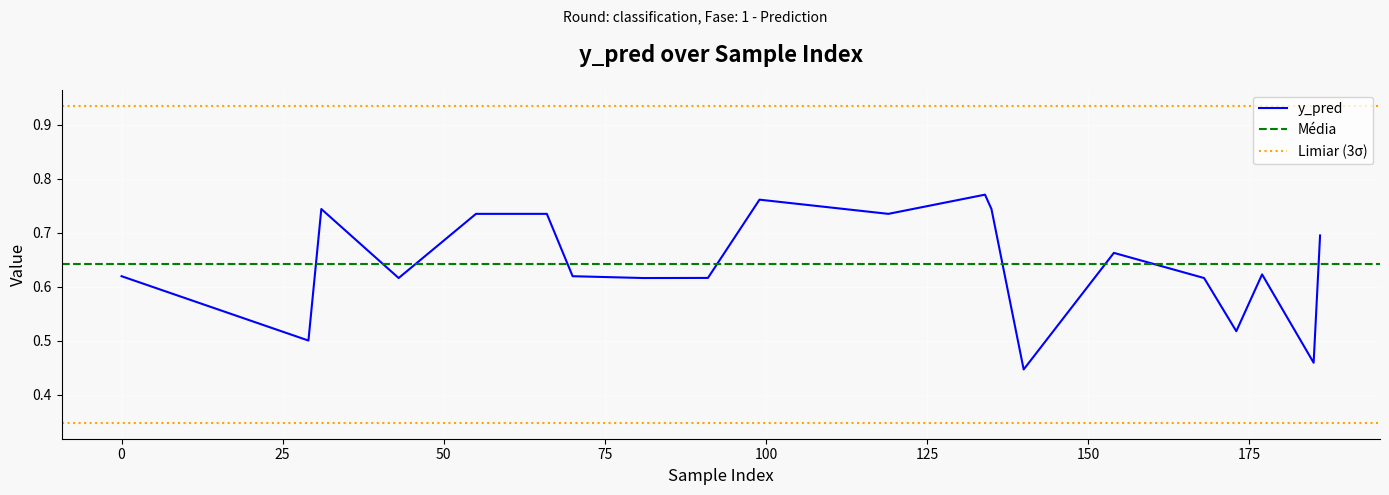

What is the sum of all values?

12.8